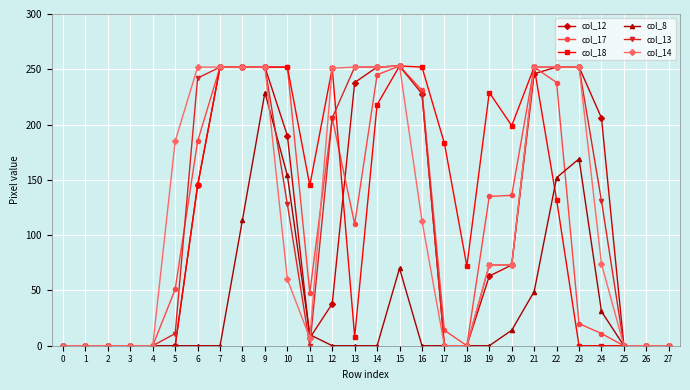

How many lines are shown in the chart?

6